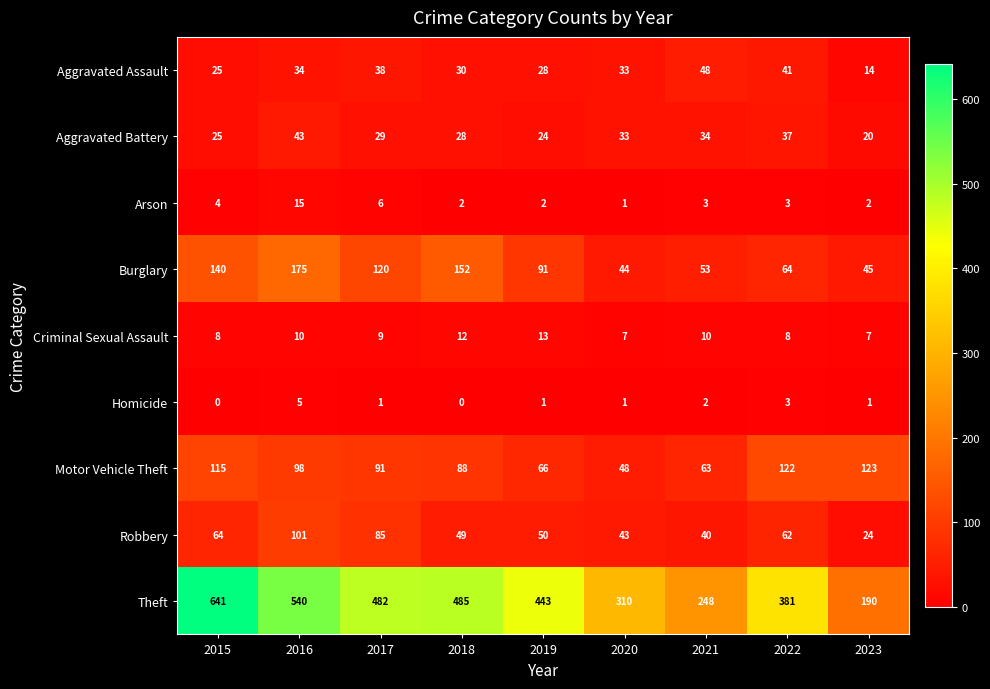

What is the greatest value displayed?

641